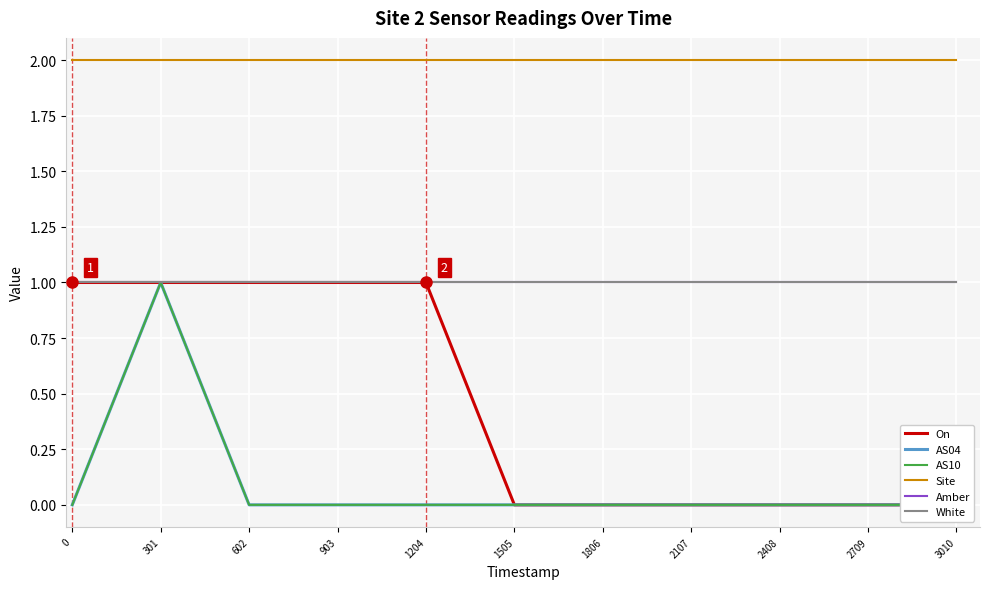

What is the total value across all series at 903?

5